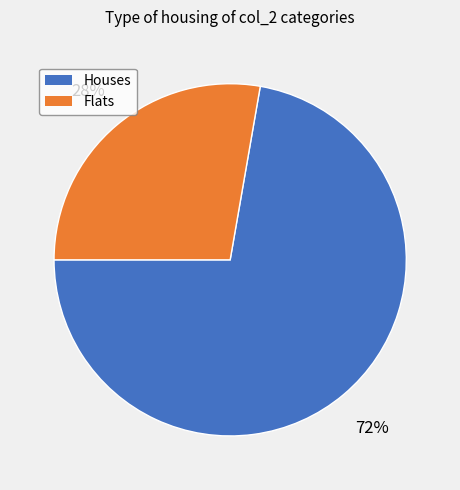

To the nearest percent, what is the combined percentage of Flats and Houses?

100%